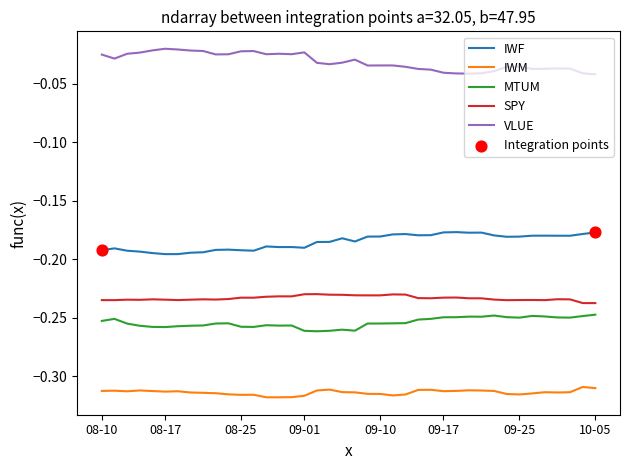

Which series has the largest total across all categories?

VLUE